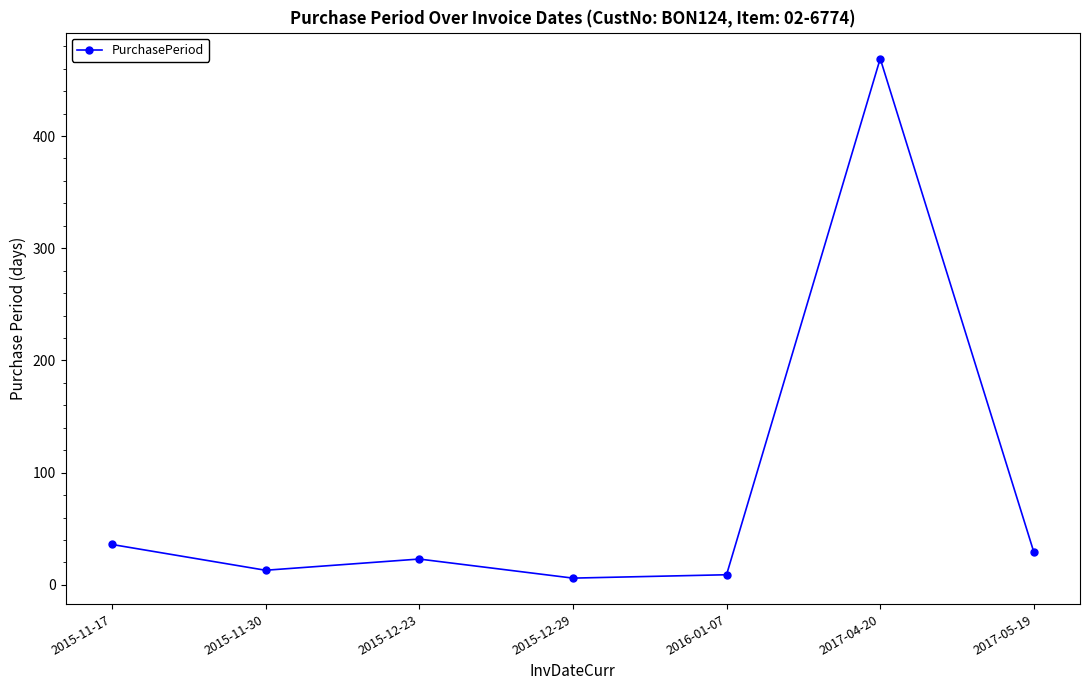

Approximately how many times larger is the value at 2017-04-20 compared to 2015-11-17?

13.0